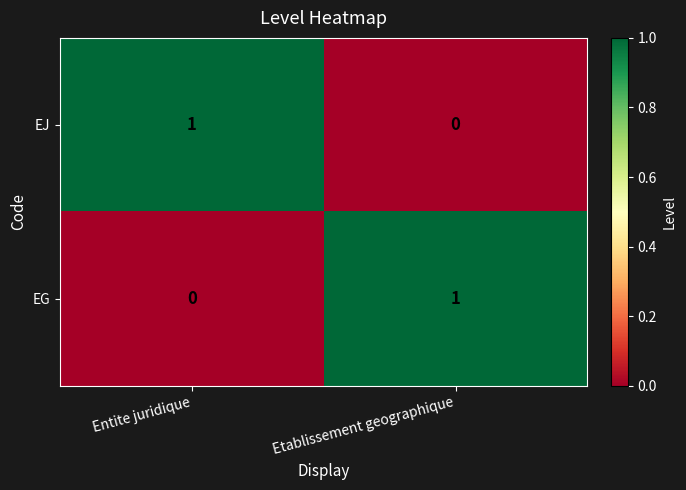

The value of EJ at Entite juridique is 1. True or false?

True